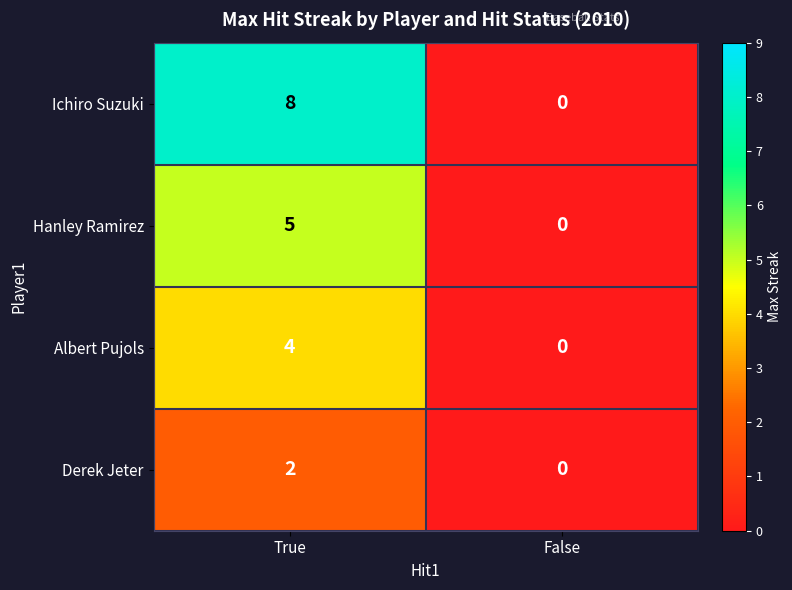

How many distinct data groups are displayed?

4